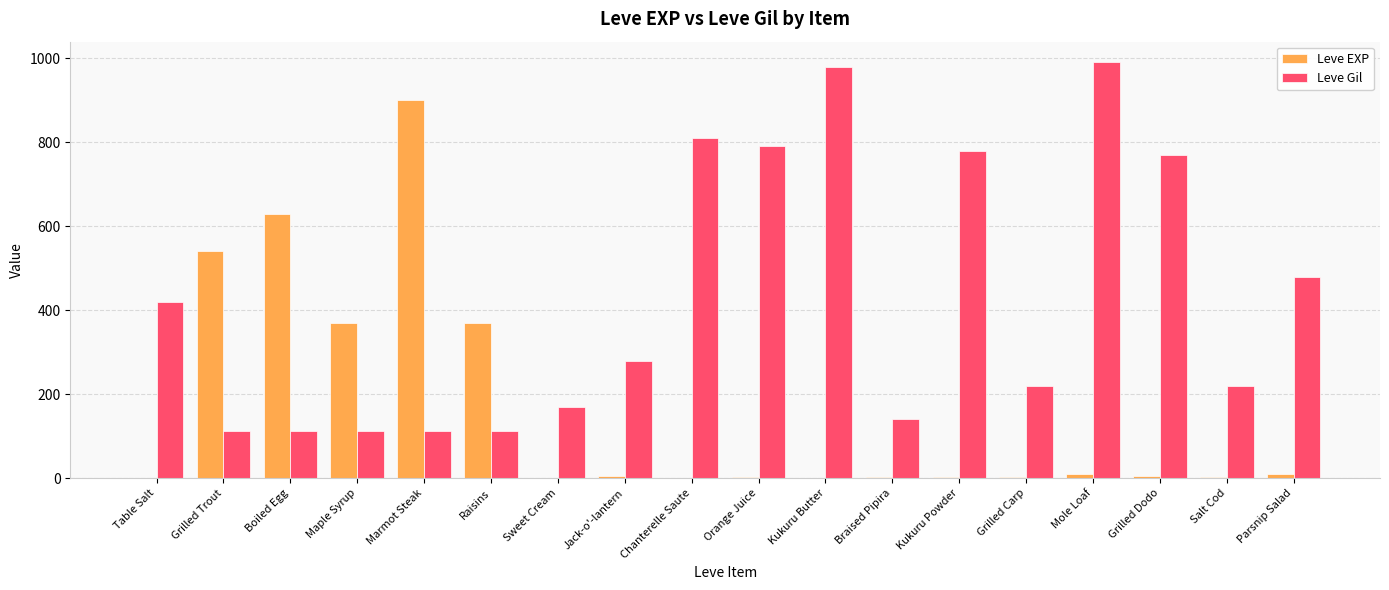

Are the bars horizontal?

No